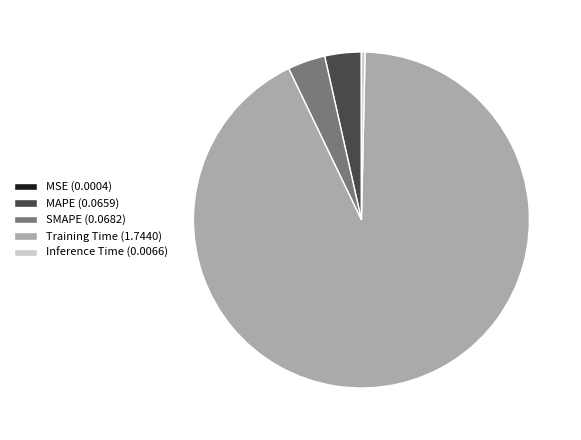

Does Training Time (1.7440) account for over 50% of the chart?

Yes